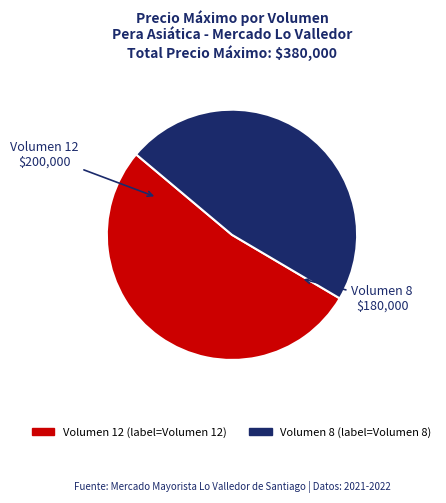

Is there any slice that represents more than half of the pie?

Yes